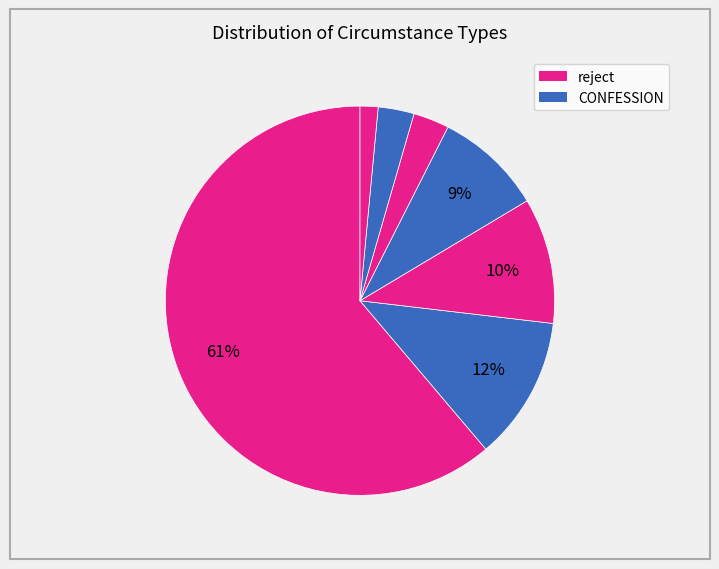

Count the number of slices in the pie.

7